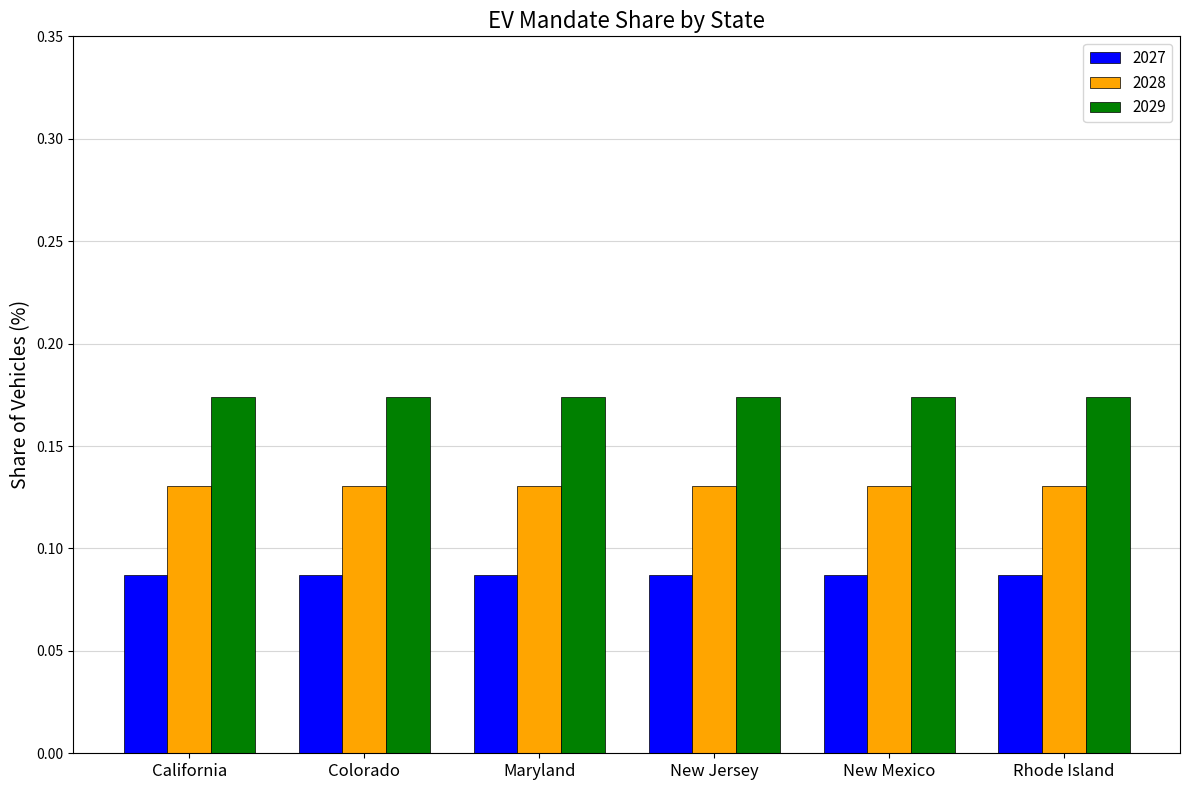

List the series in order of their overall mean, lowest first.

2027, 2028, 2029